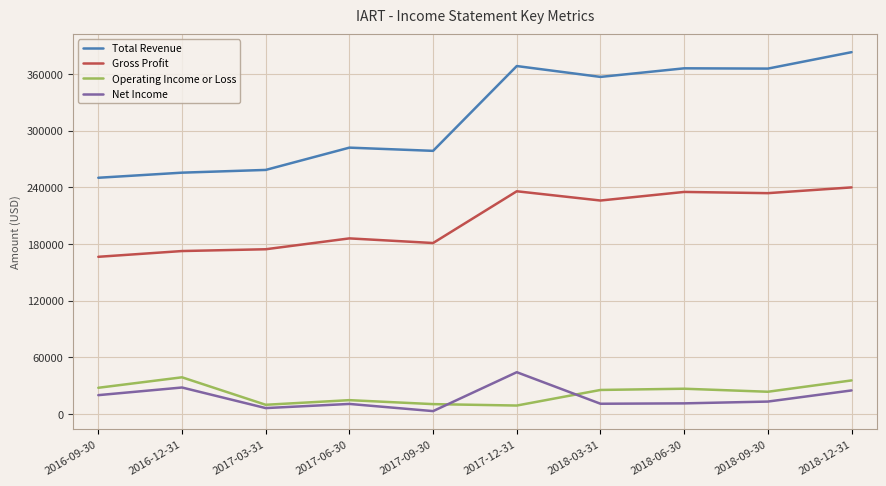

Which series changed the most between 2016-12-31 and 2018-06-30?

Total Revenue